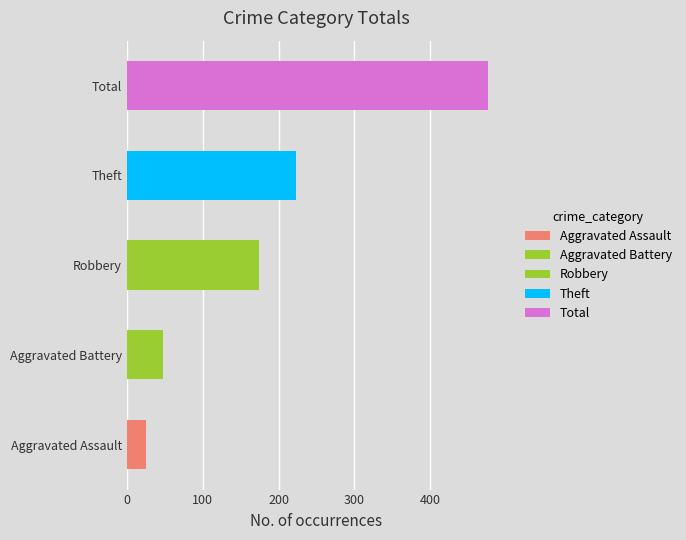

Where is Robbery nearest to the value 31?

1